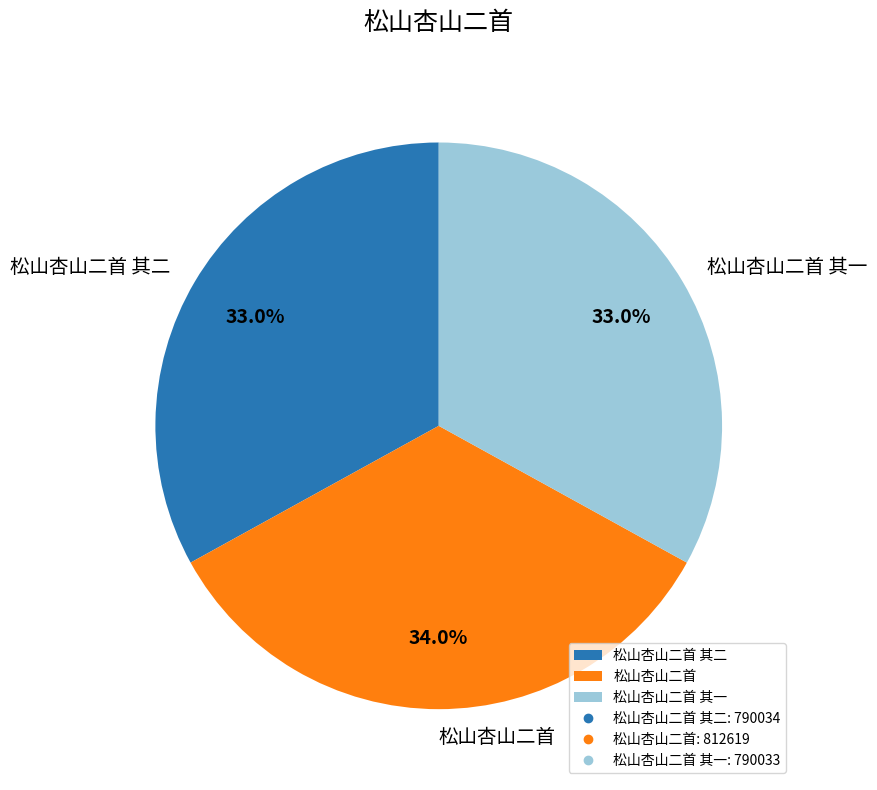

How many slices are in this pie chart?

3